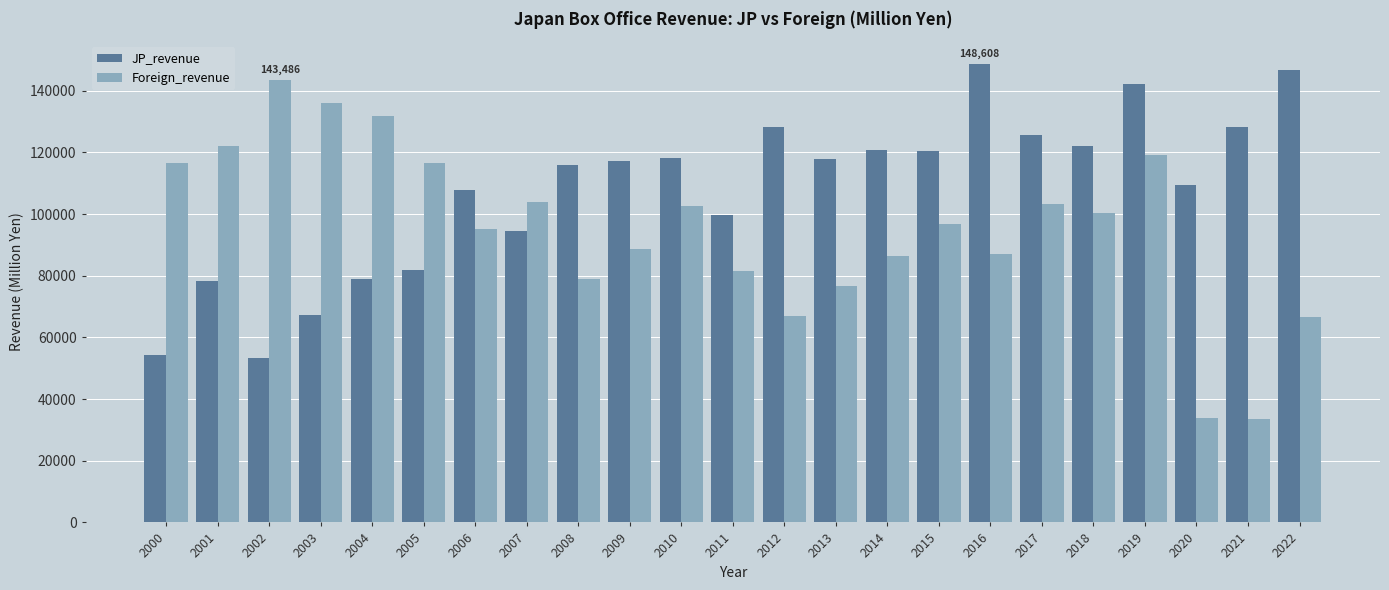

The value of Foreign_revenue at 2013 is 125386. True or false?

False